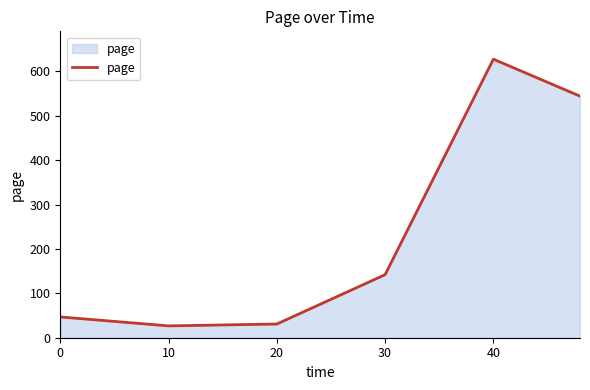

How many interior local peaks (higher than both neighbors) does the data have?

1